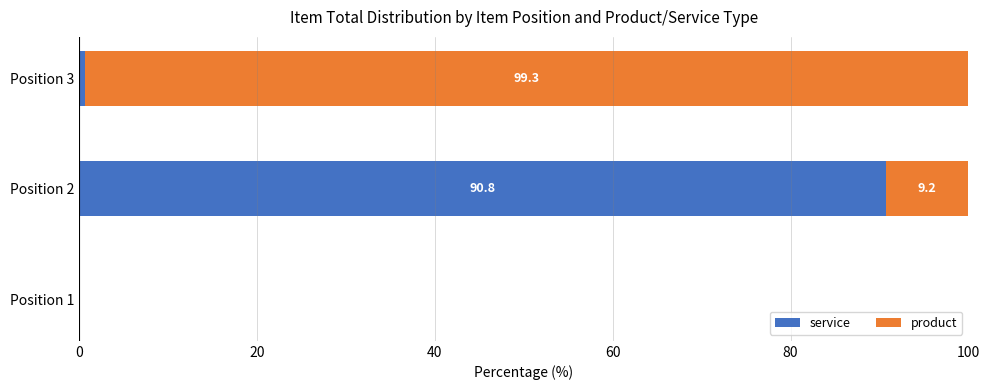

At which label is service closest to 45?

Position 3